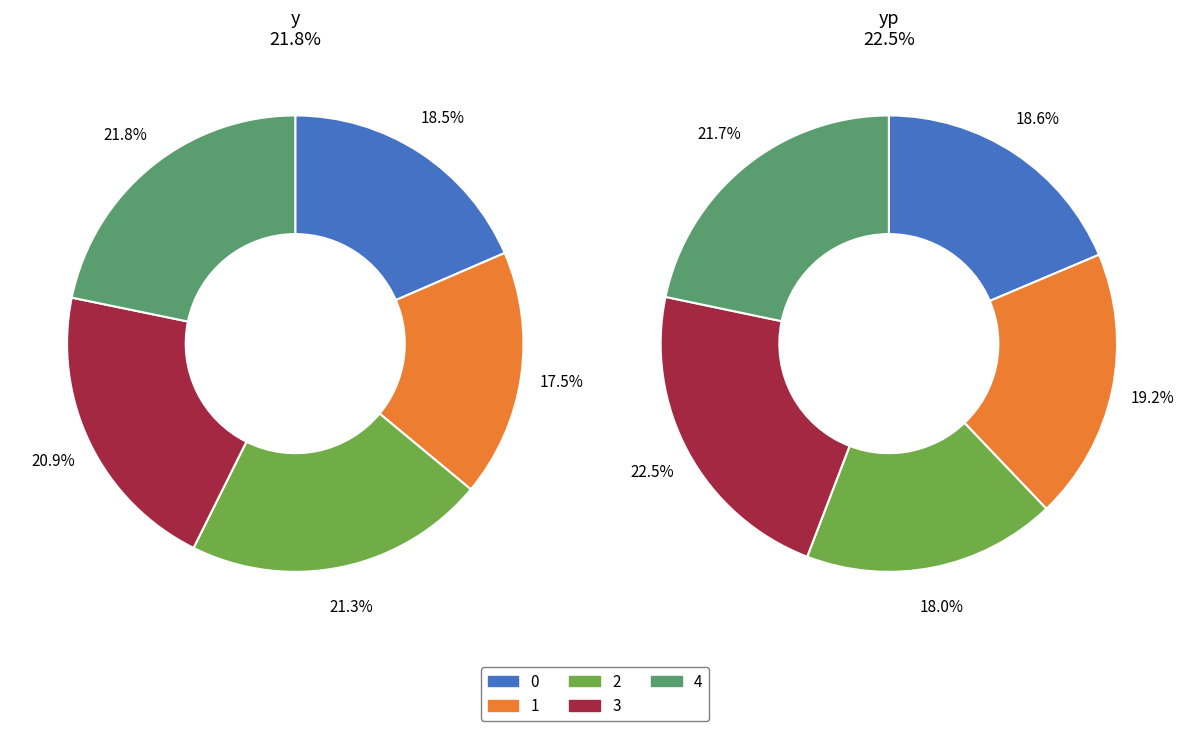

How many segments does this pie chart have?

5